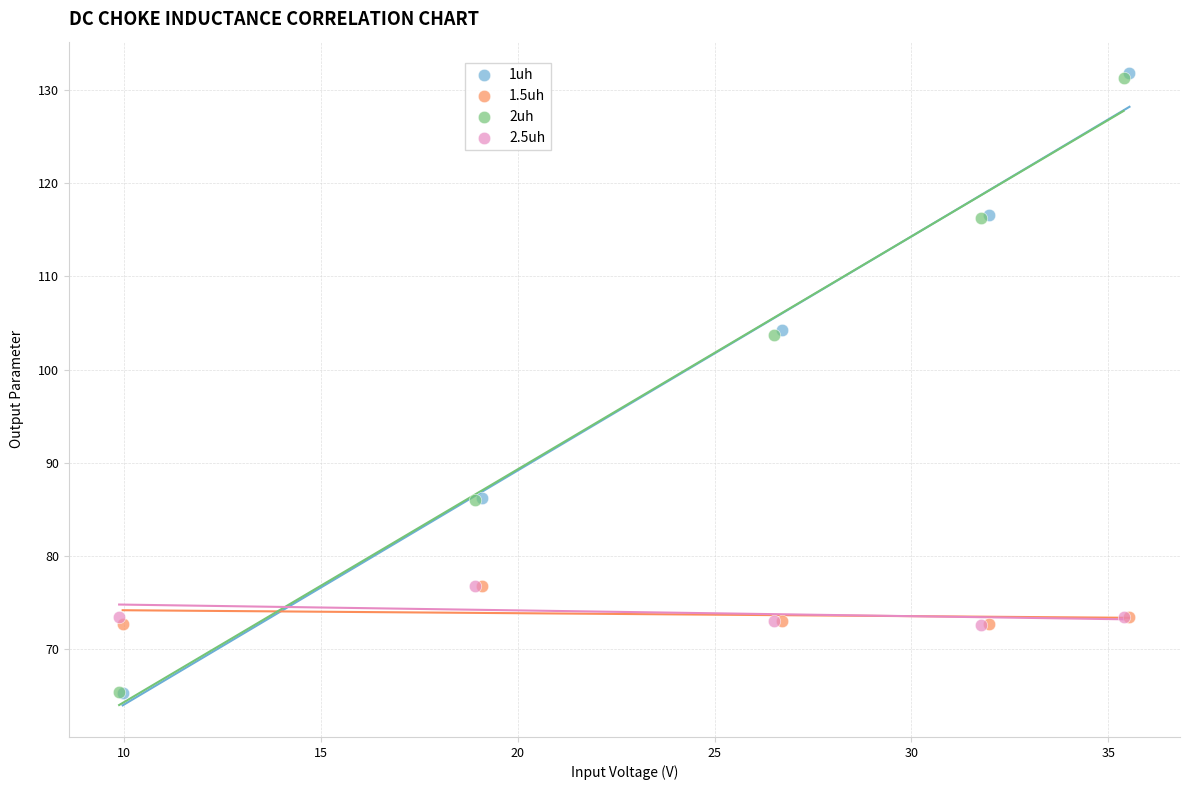

Which series has the largest Y range (max minus min)?

1uh